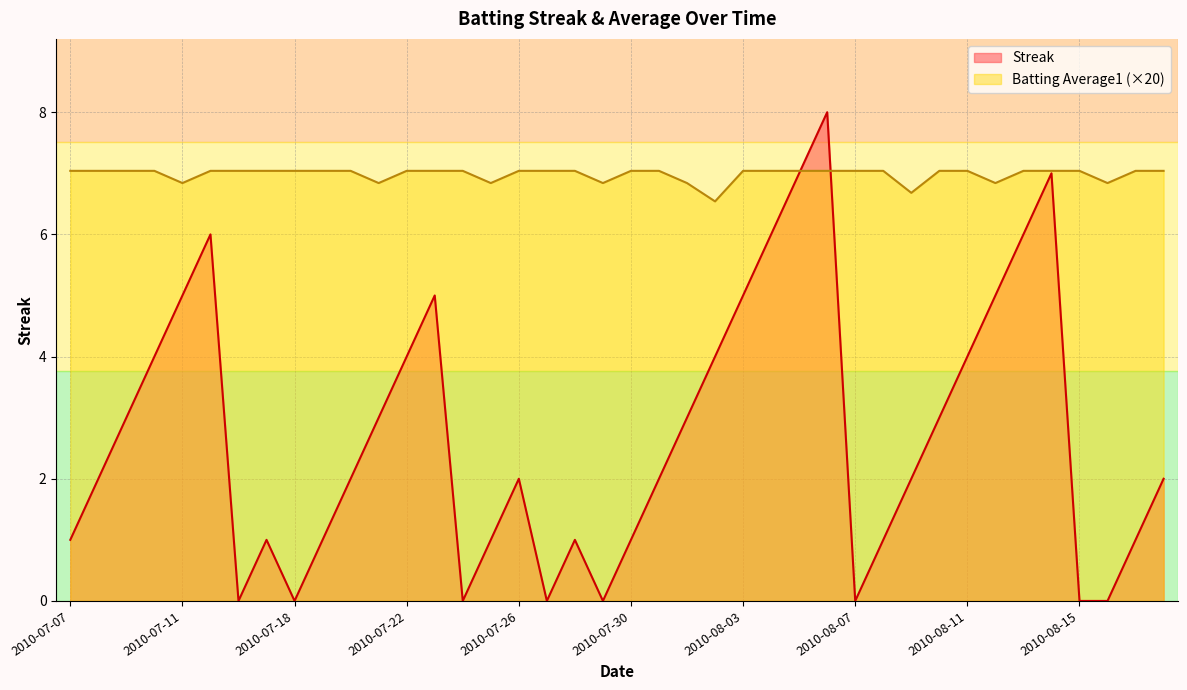

True or false: Batting Average1 has a value of 7.0 at 2010-07-15.

True